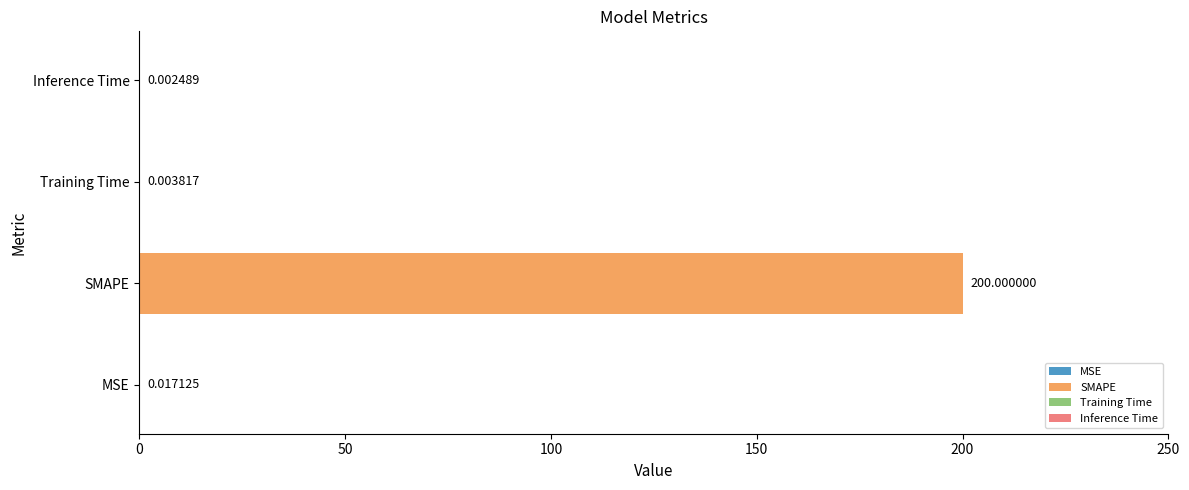

Which label corresponds to the largest value in the chart?

SMAPE